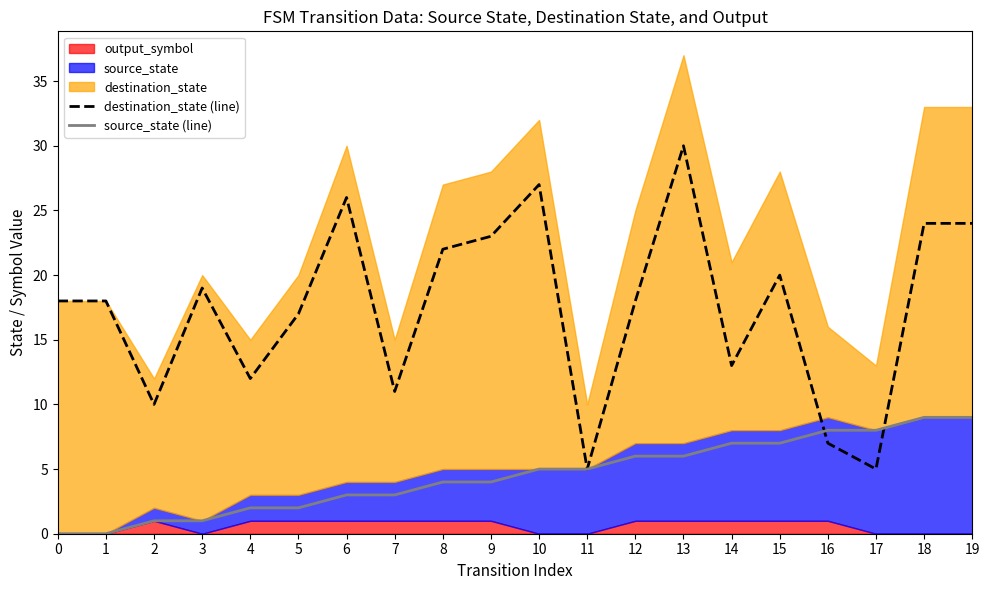

Read the source_state (line) value at 13.

6